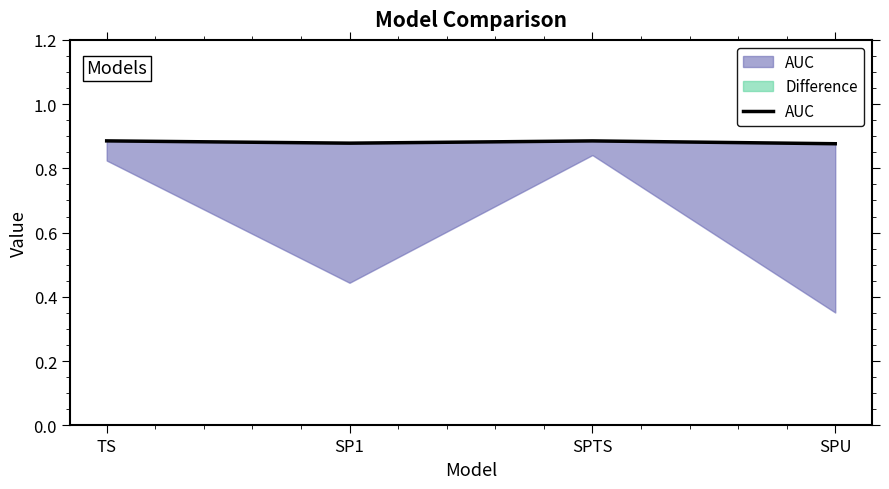

Reading left to right, what are all the values shown in this chart?

TS=0.9	SP1=0.9	SPTS=0.9	SPU=0.9